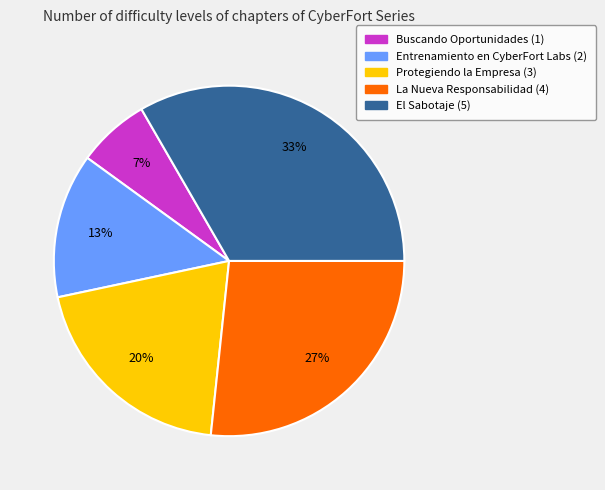

How many slices are in this pie chart?

5